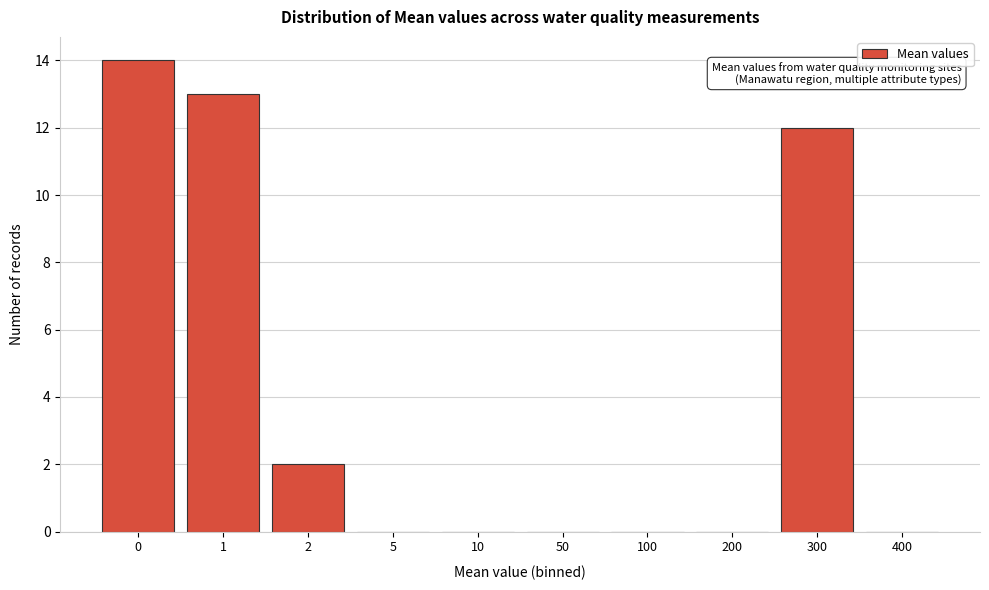

Reading left to right, extract all data points from this chart.

0=14	1=13	2=2	5=0	10=0	50=0	100=0	200=0	300=12	400=0